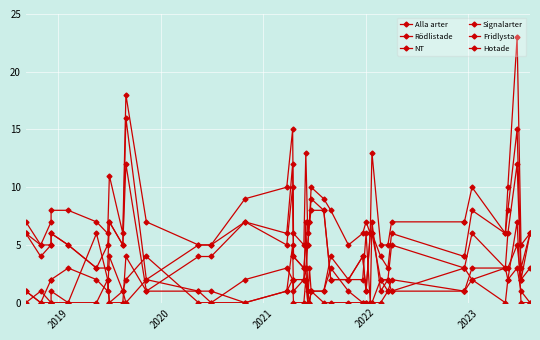

At which label does Alla arter first exceed 7?

2021